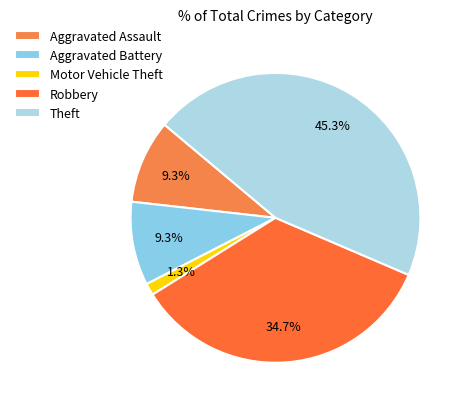

Is there any slice that represents more than half of the pie?

No